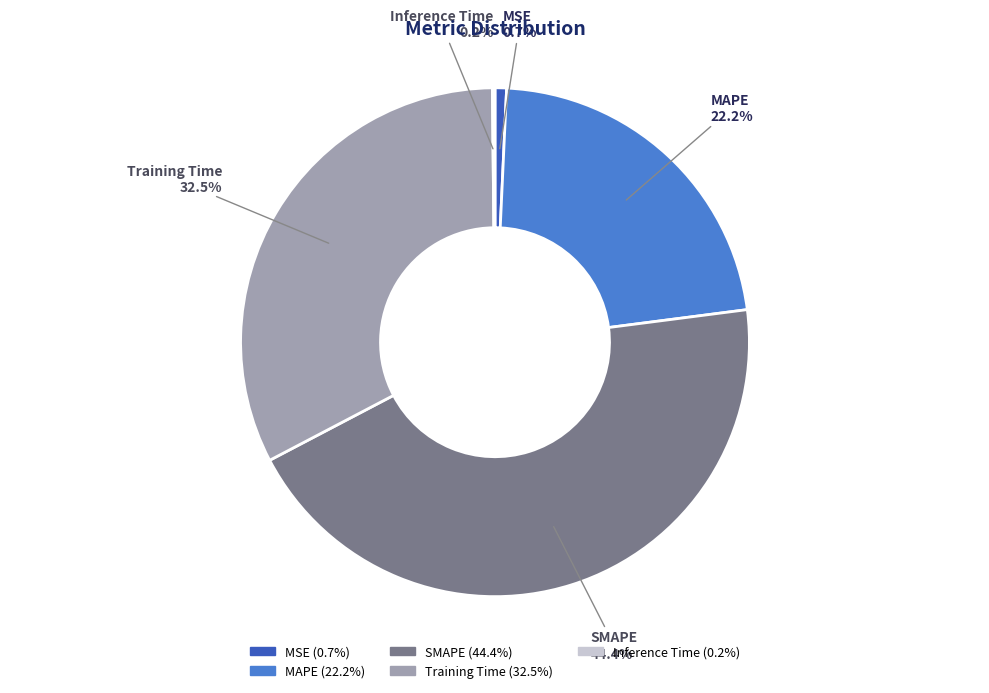

To the nearest percent, what percentage of the pie is MAPE?

22%